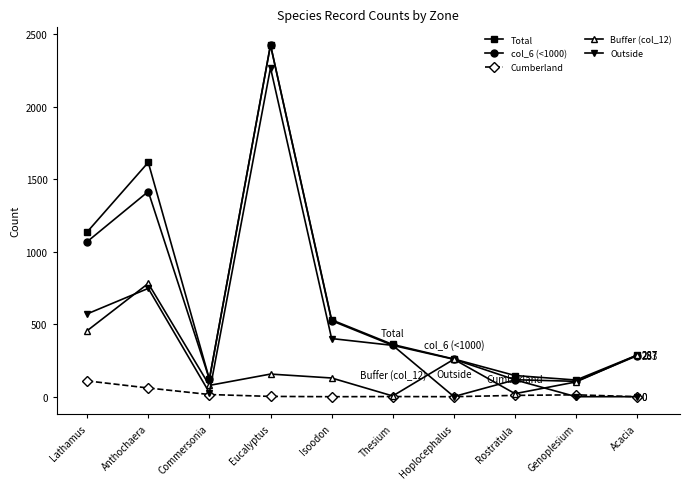

At how many categories does at least one series exceed 959?

3